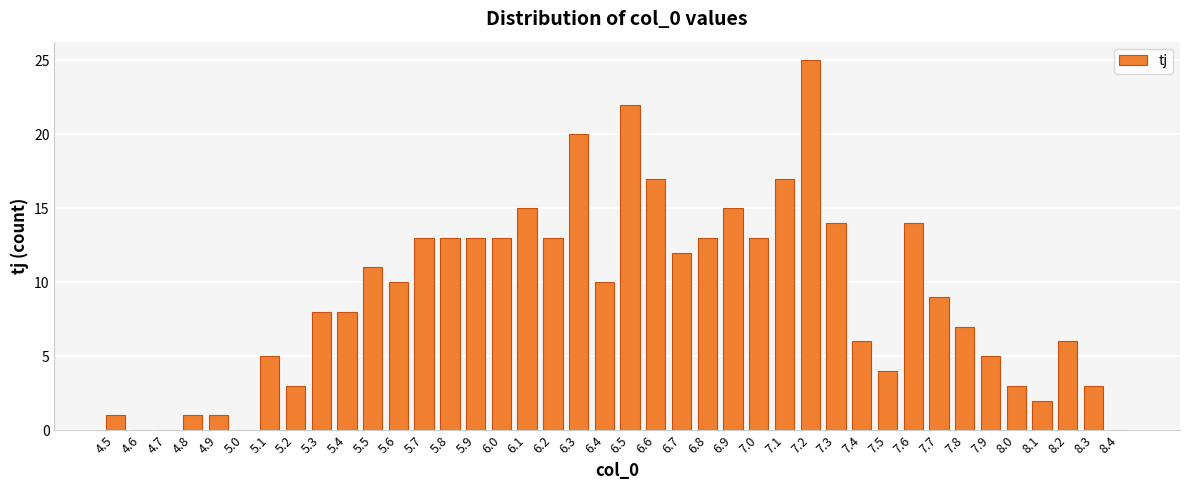

What is the maximum value shown in the chart?

25